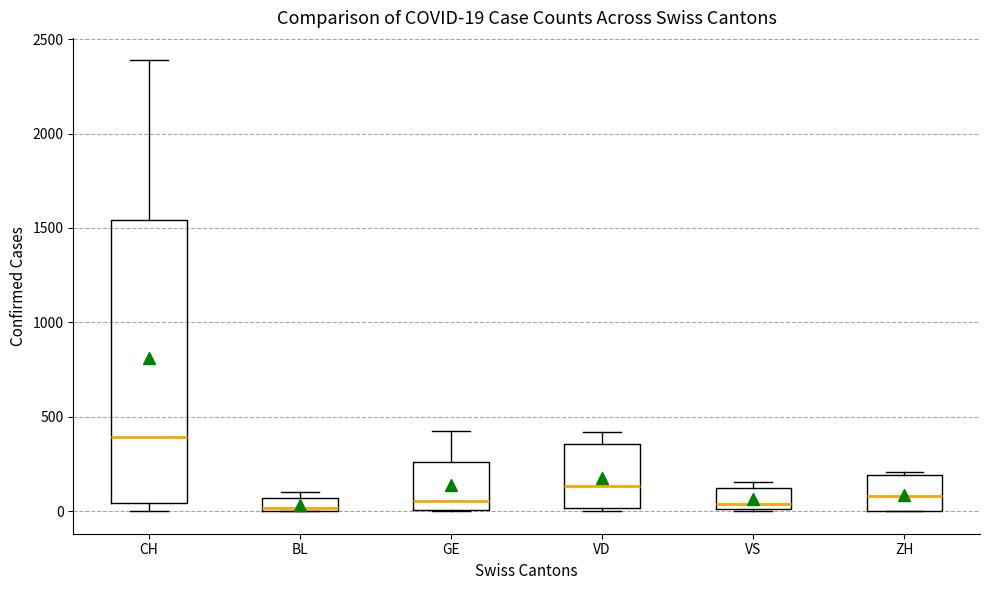

Which box's median line is the highest?

CH